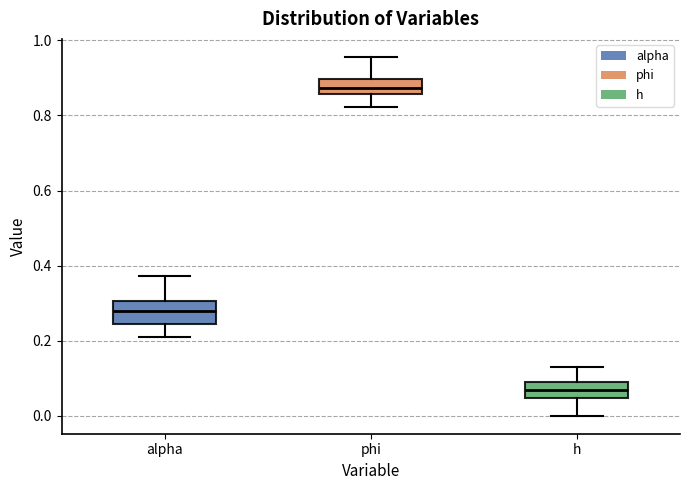

Reading left to right, read every box against the y-axis: the position of its median line, the range the box covers, and the ends of its whiskers. The values are not printed on the chart, so give them approximately, as read against the axis.

alpha: median 0.28, box 0.24 to 0.30, whiskers 0.22 to 0.38
phi: median 0.88, box 0.86 to 0.90, whiskers 0.82 to 0.96
h: median 0.06, box 0.04 to 0.10, whiskers 0.00 to 0.14